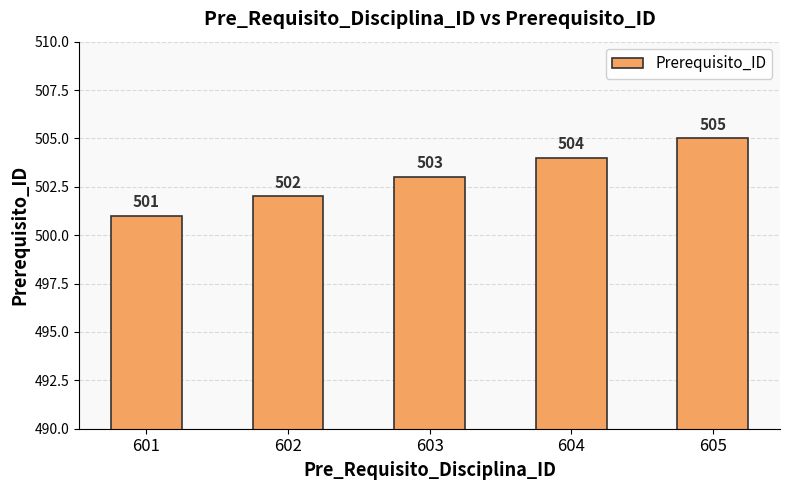

Count the number of categories in the chart.

5